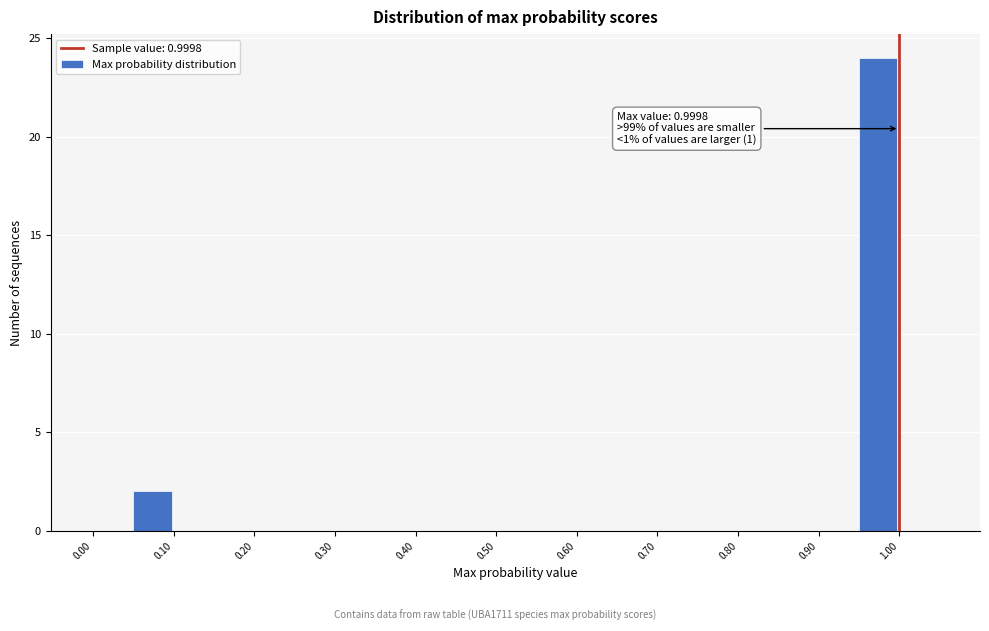

Which range on the x-axis has the tallest bar?

0.95 to 1.00